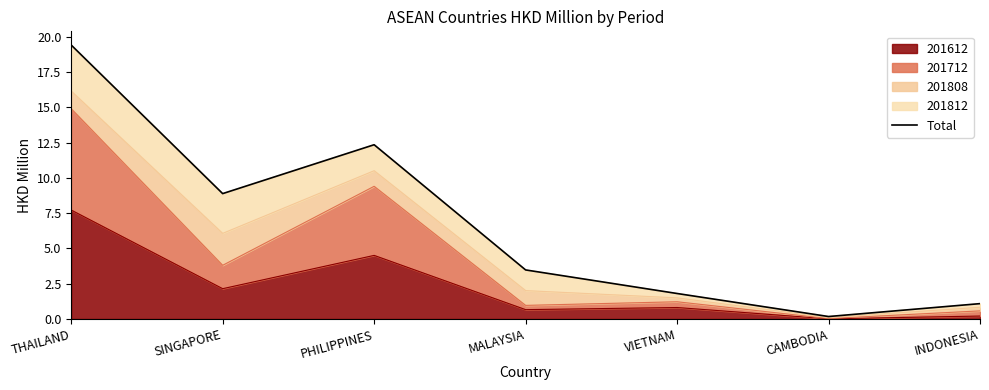

How many data points are above 3?

4